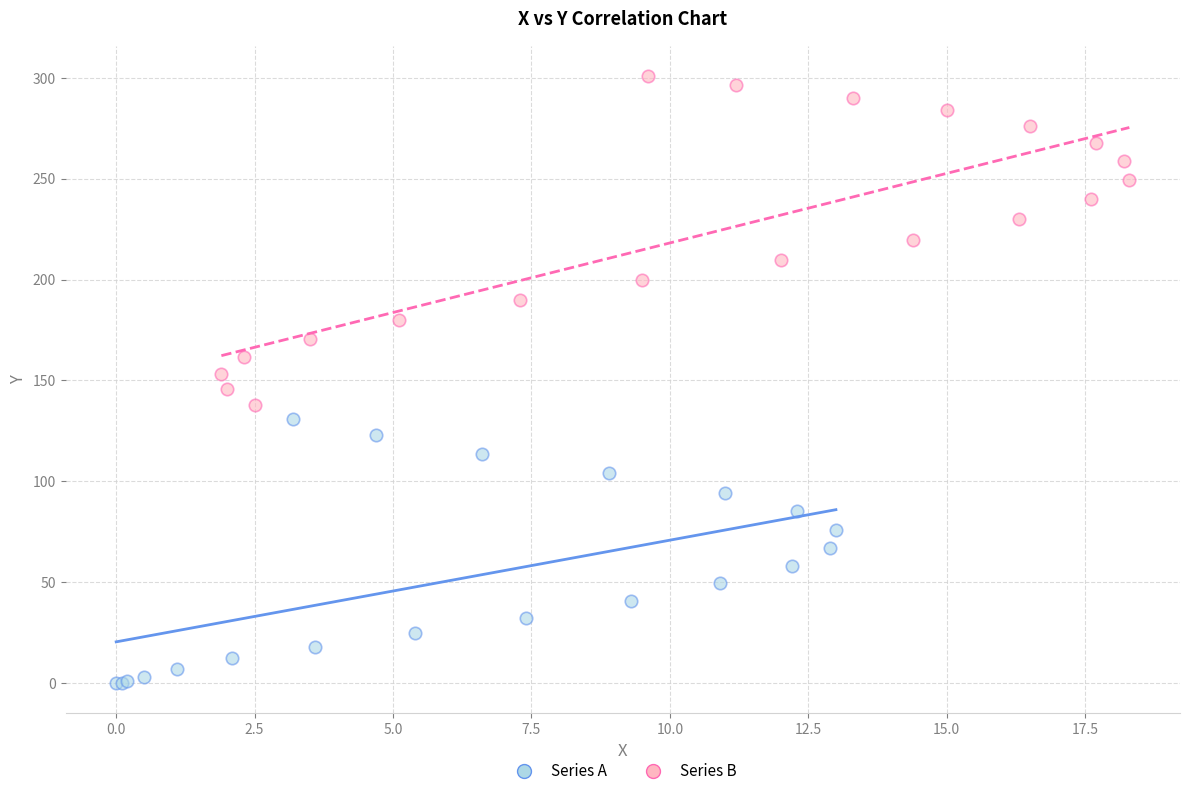

Which series reaches the minimum Y coordinate?

Series A